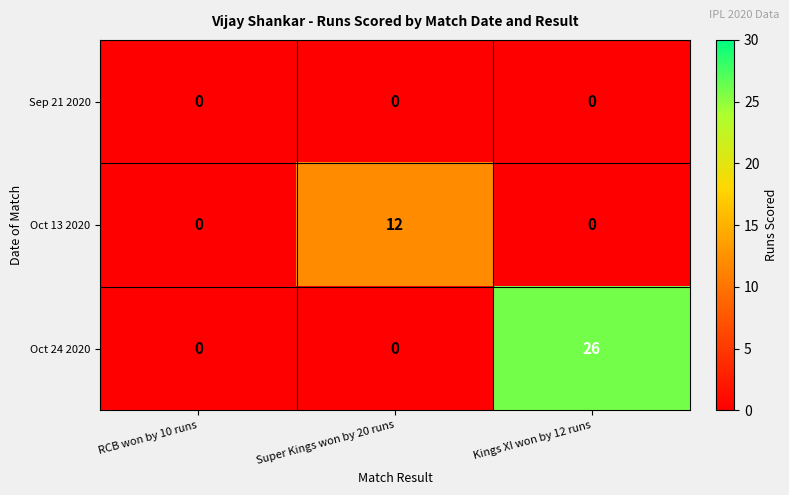

Between RCB won by 10 runs and Kings XI won by 12 runs, which series saw the biggest shift?

Oct 24 2020